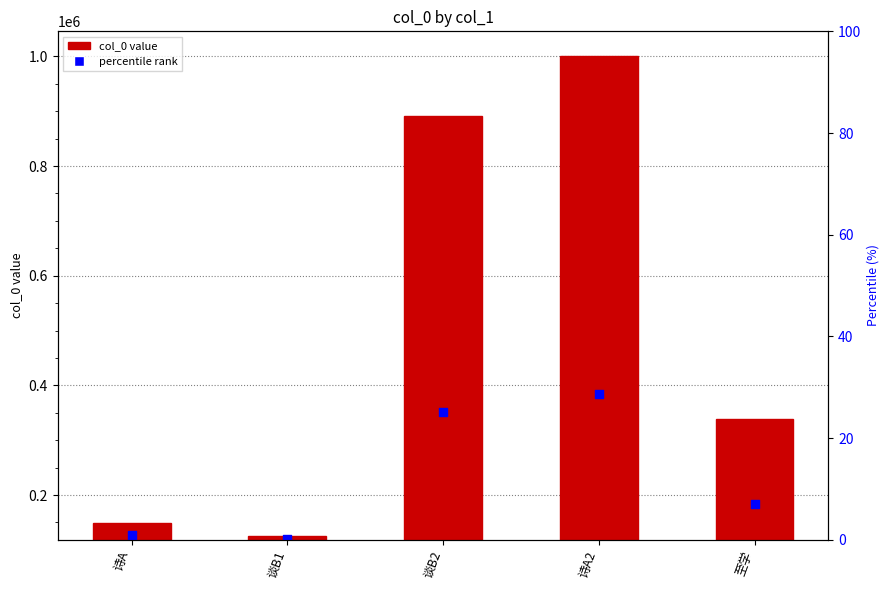

What is the change in value from 诗A to 谈B2?

+743515.0